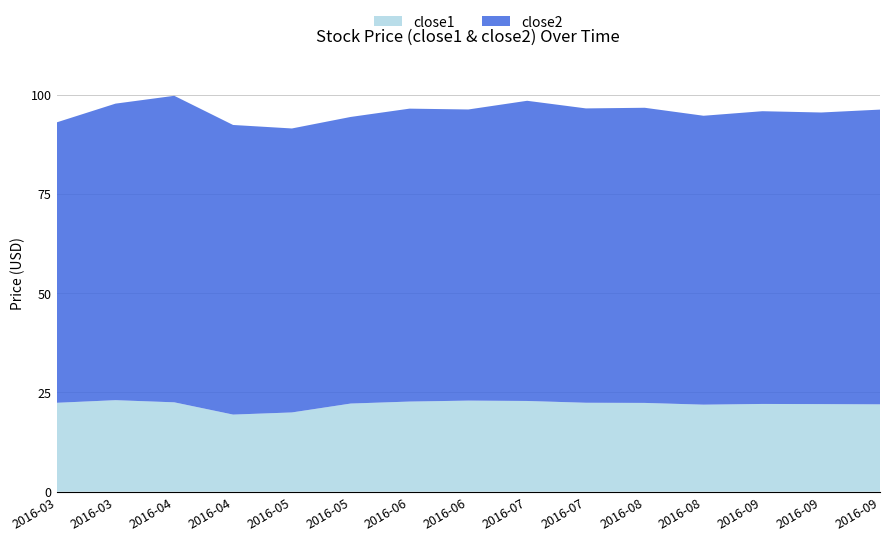

What are all the series names shown in the legend?

close1, close2